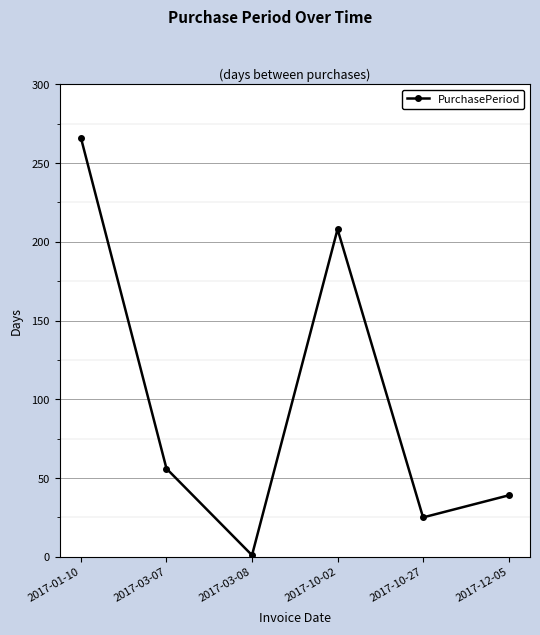

What is the maximum value shown in the chart?

266